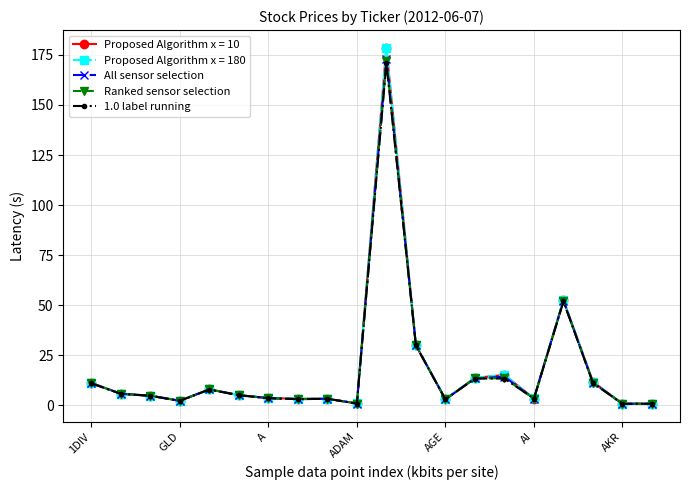

What is the average value of the All sensor selection series?

17.5